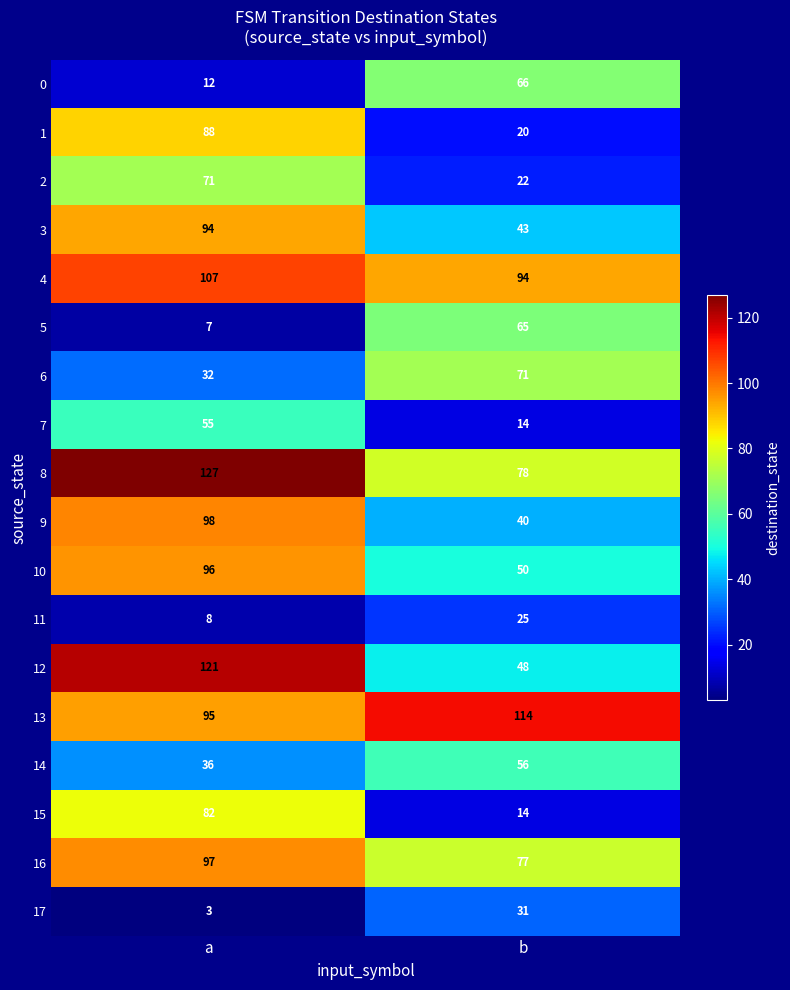

What is the difference between the maximum and minimum values in the 6 series?

39